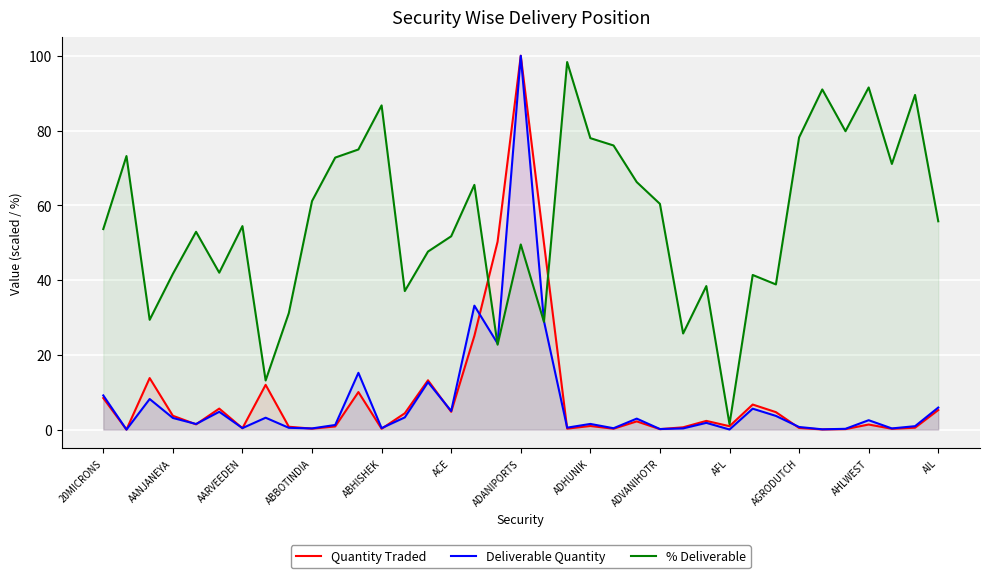

At which label does % Deliverable reach its minimum?

AFL